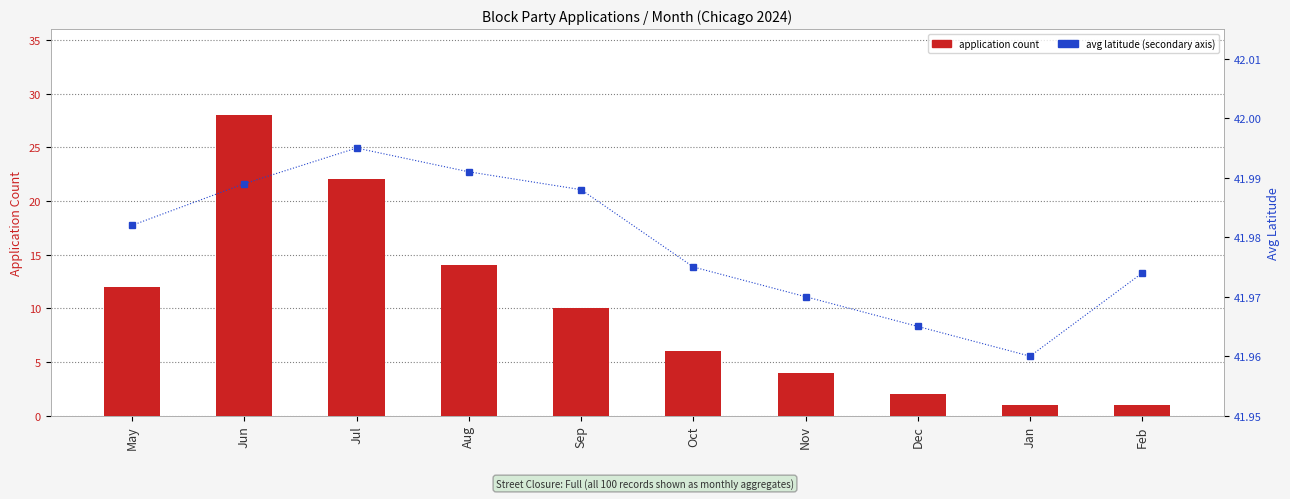

Reading left to right, what are all the values shown in this chart?

application count: 12.0	28.0	22.0	14.0	10.0	6.0	4.0	2.0	1.0	1.0
avg latitude: 42.0	42.0	42.0	42.0	42.0	42.0	42.0	42.0	42.0	42.0